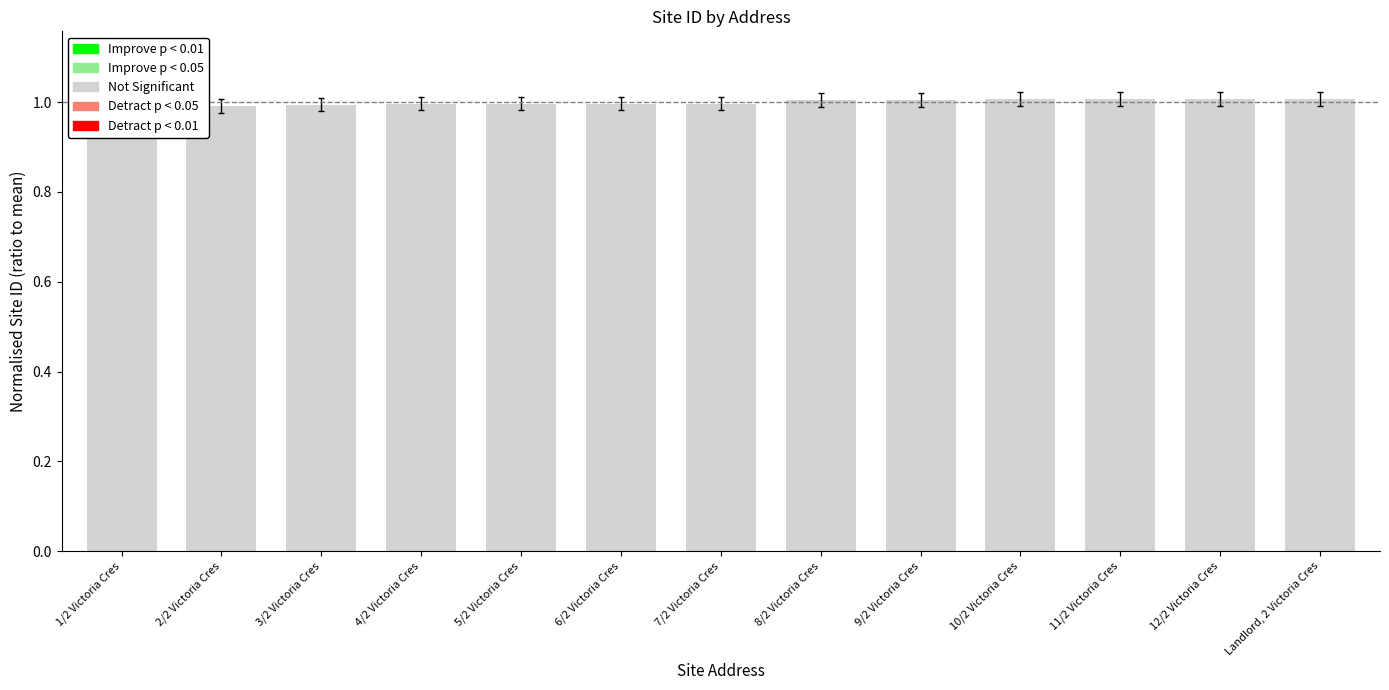

Which has a higher value, Landlord, 2 Victoria Cres or 12/2 Victoria Cres?

Landlord, 2 Victoria Cres